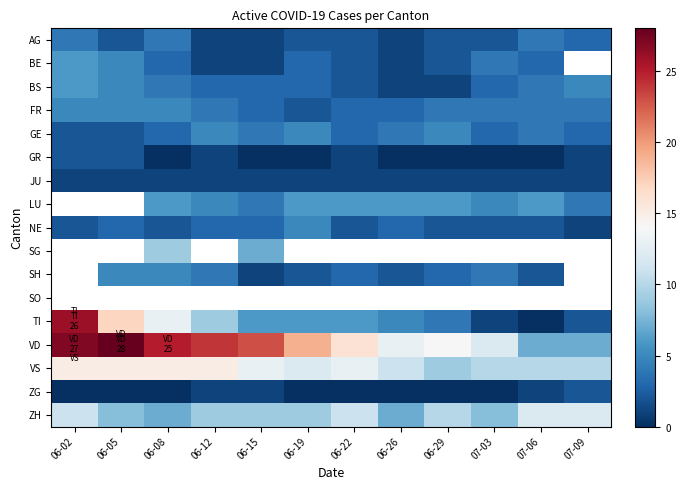

Which series changed the most between 06-12 and 06-29?

VD